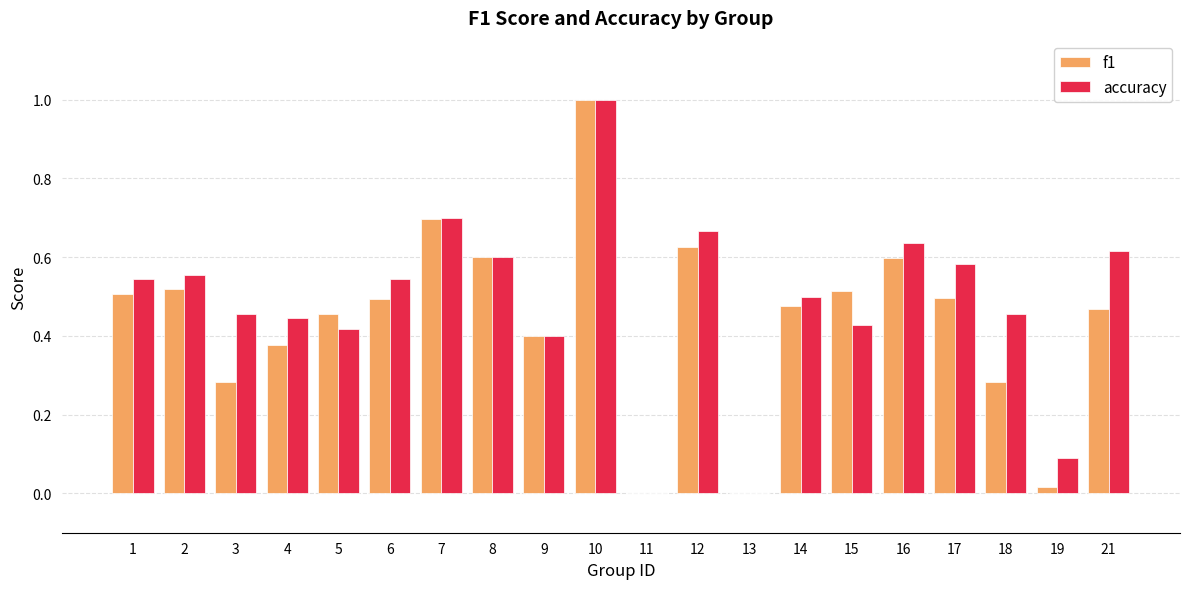

At which category is the sum across all series the highest?

10